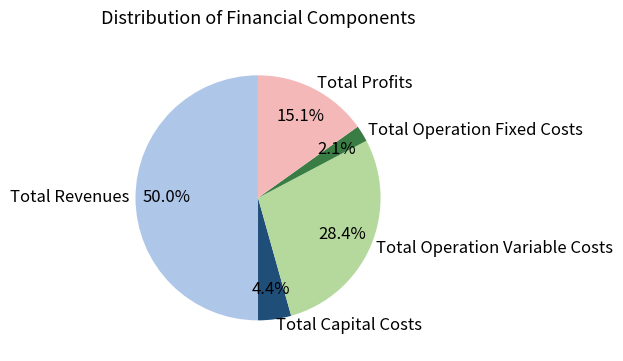

To the nearest percent, what is the combined percentage of Total Revenues and Total Operation Variable Costs?

78%